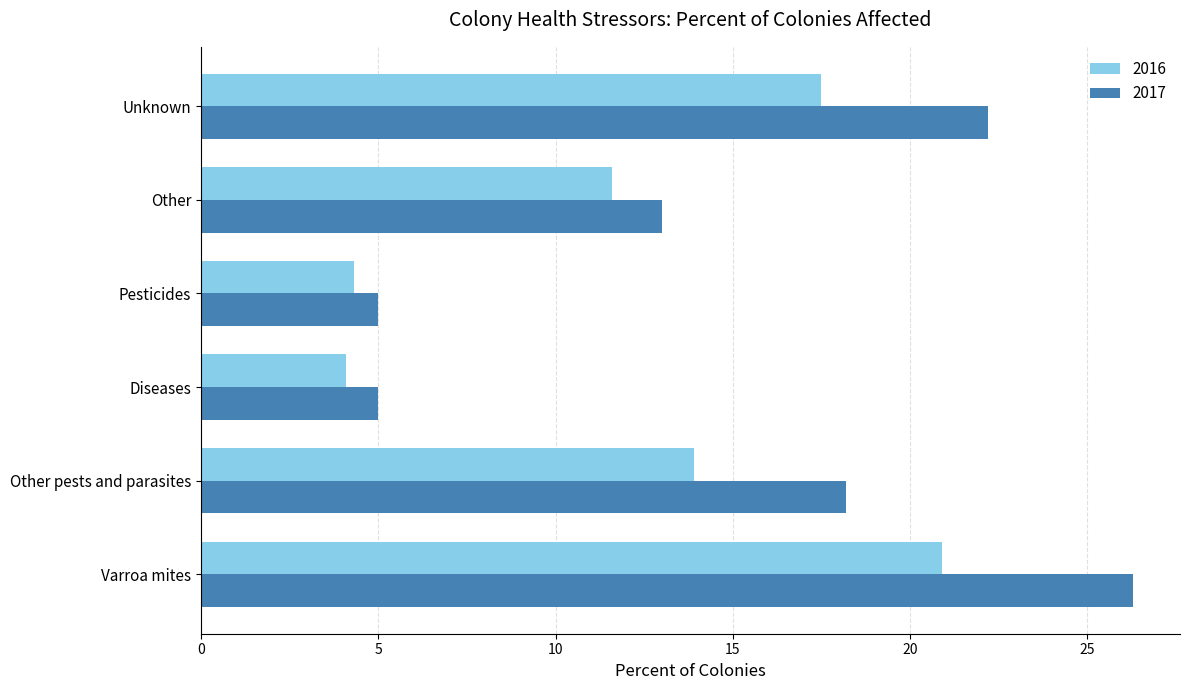

What is the spread (max minus min) of values at Diseases?

0.9